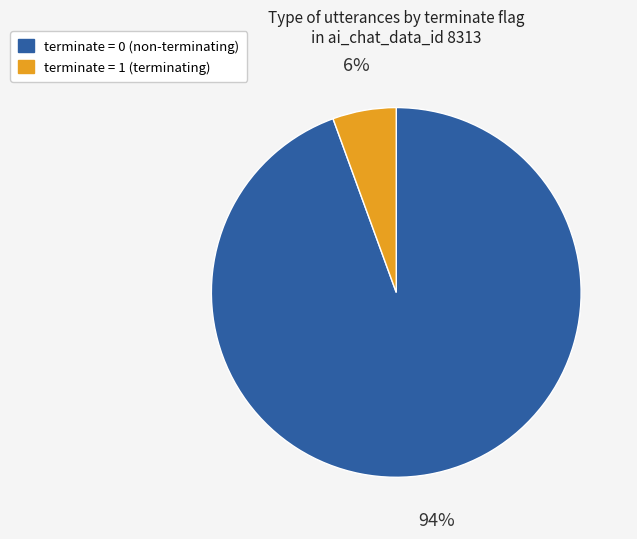

Is the sum of terminate = 0 (non-terminating) and terminate = 1 (terminating) greater than half?

Yes